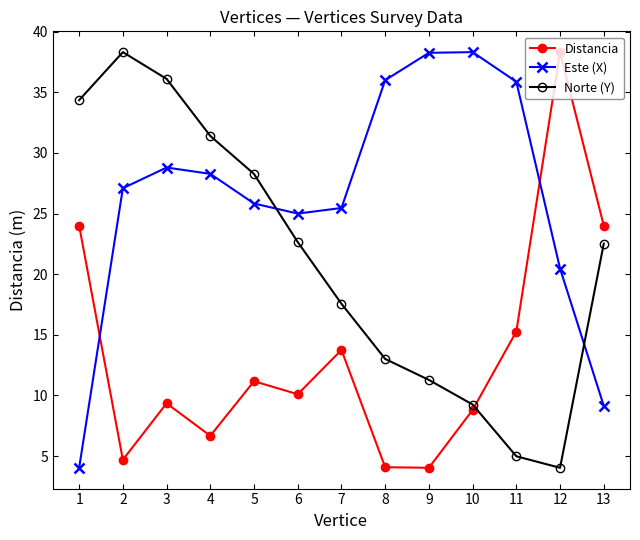

What is the lowest value of the Este (X) series?

4.0